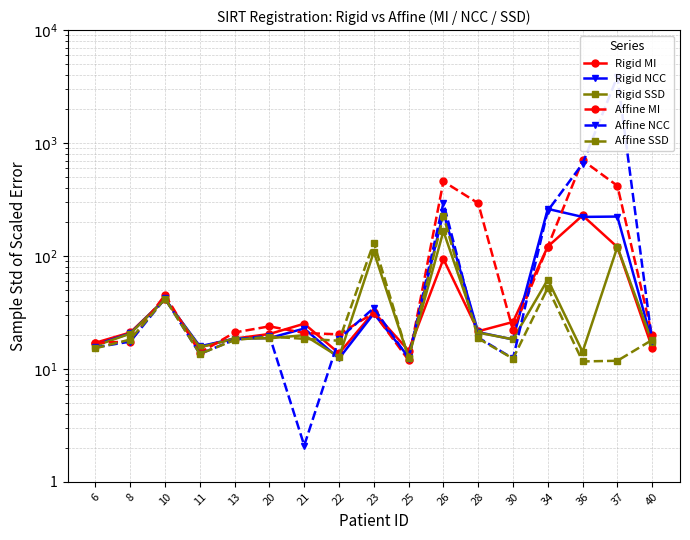

What is the sum of all Affine NCC values?

5321.7